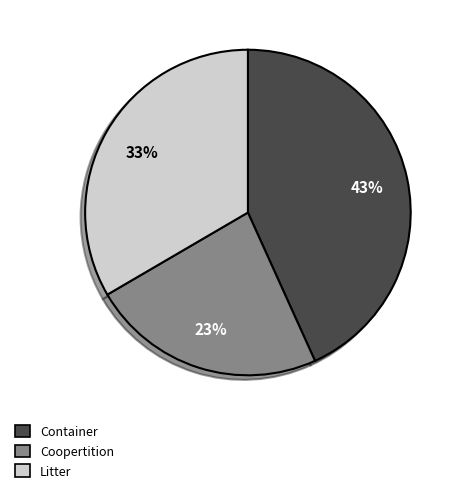

Do Container and Litter together represent more than half of the pie?

Yes